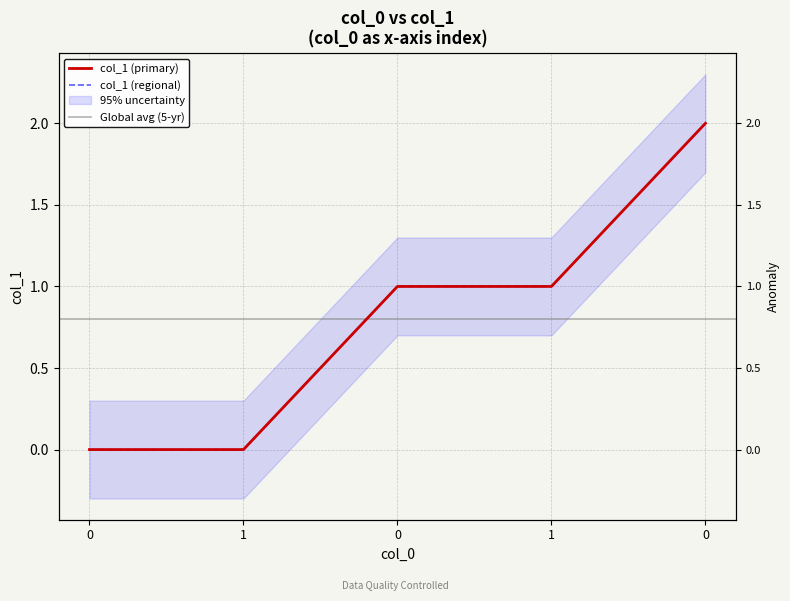

True or false: the data has more than 1 interior local peaks.

False